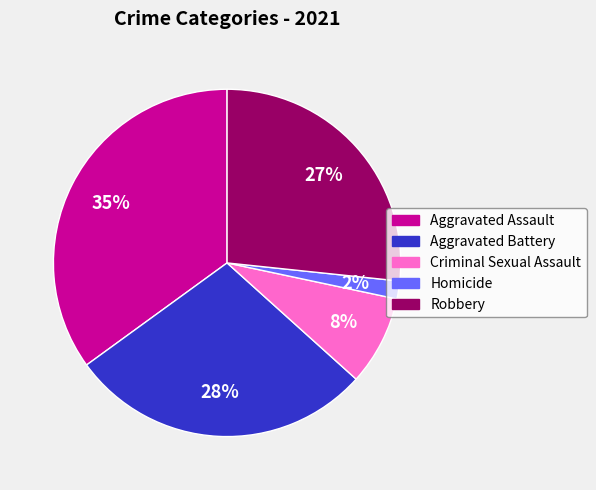

Combined, do Criminal Sexual Assault and Homicide account for over 50%?

No